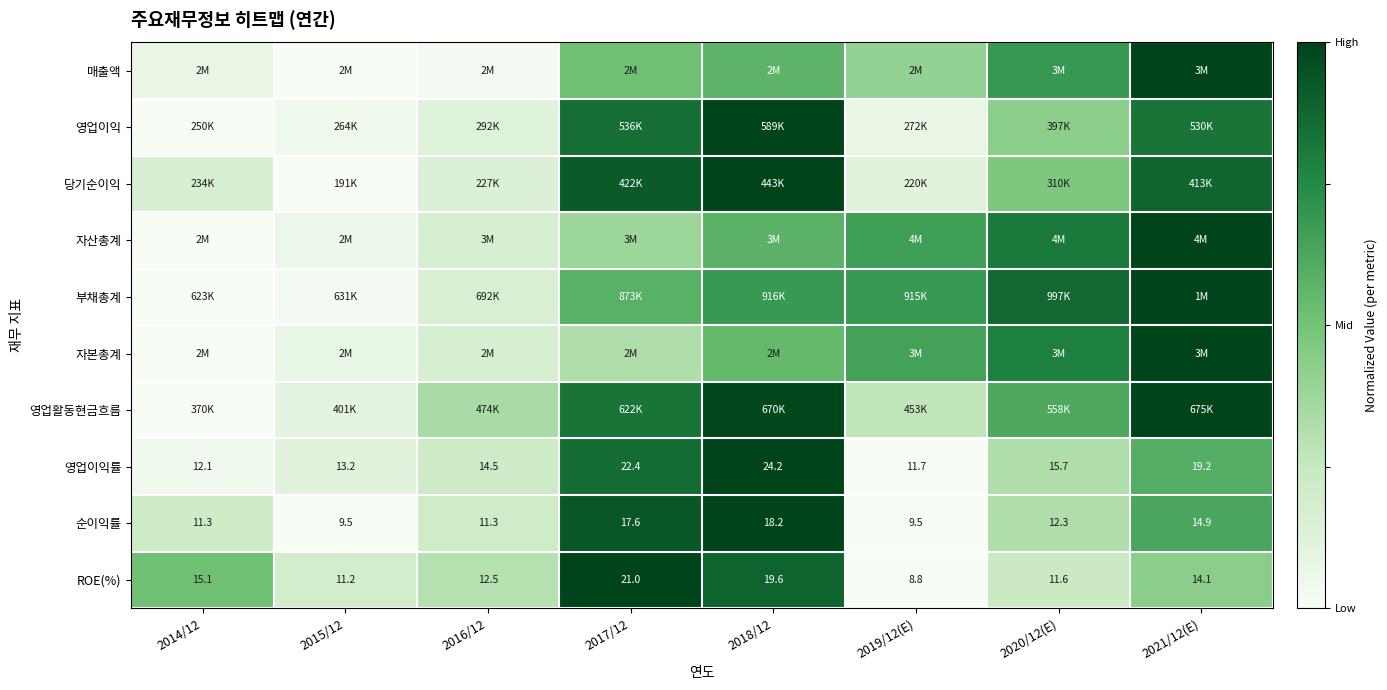

Between 2014/12 and 2017/12, which series saw the biggest shift?

영업이익